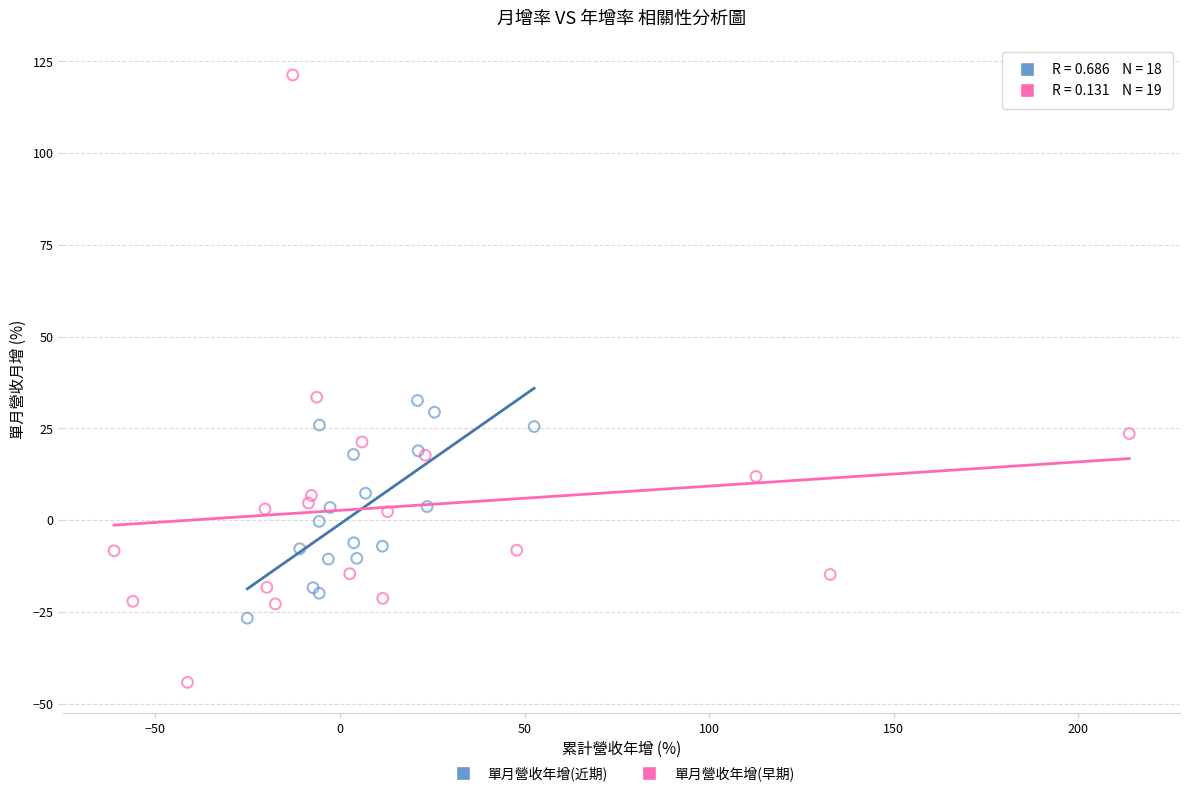

Which series reaches the minimum Y coordinate?

單月營收年增(早期)